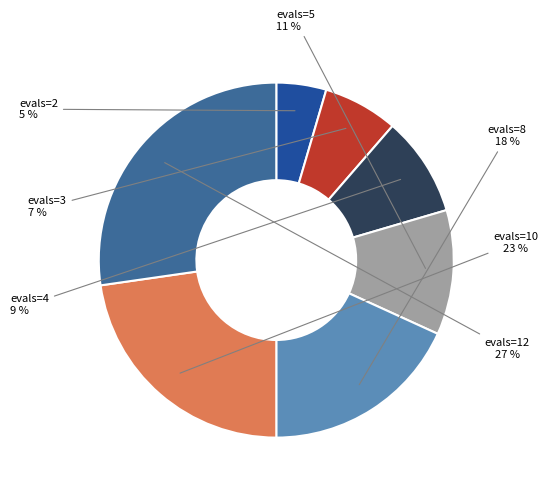

Which category has the smallest portion of the pie?

evals=2